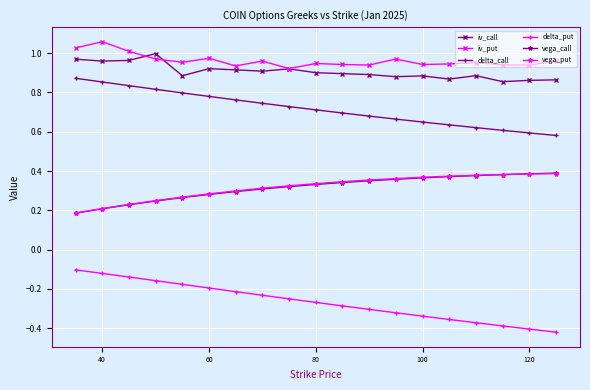

True or false: iv_put has more than 0 interior local peaks.

True